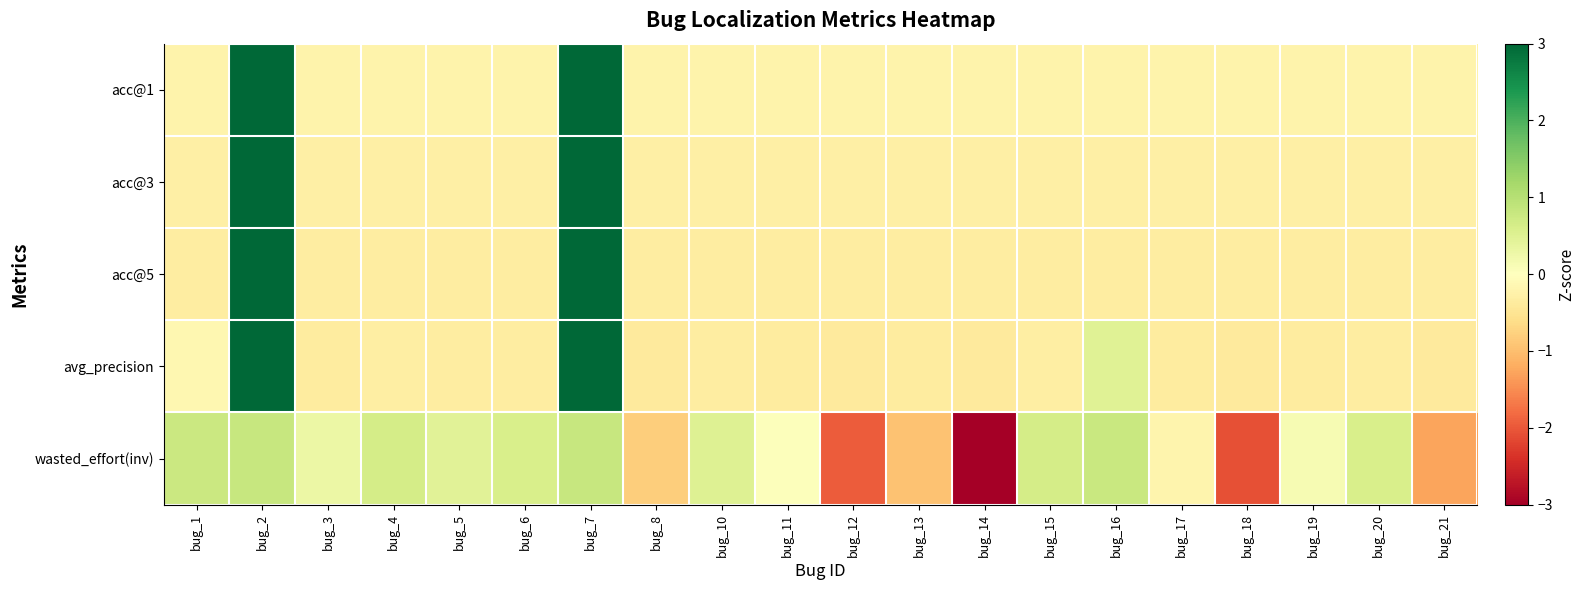

What is the difference between the highest and lowest values at bug_12?

1.7